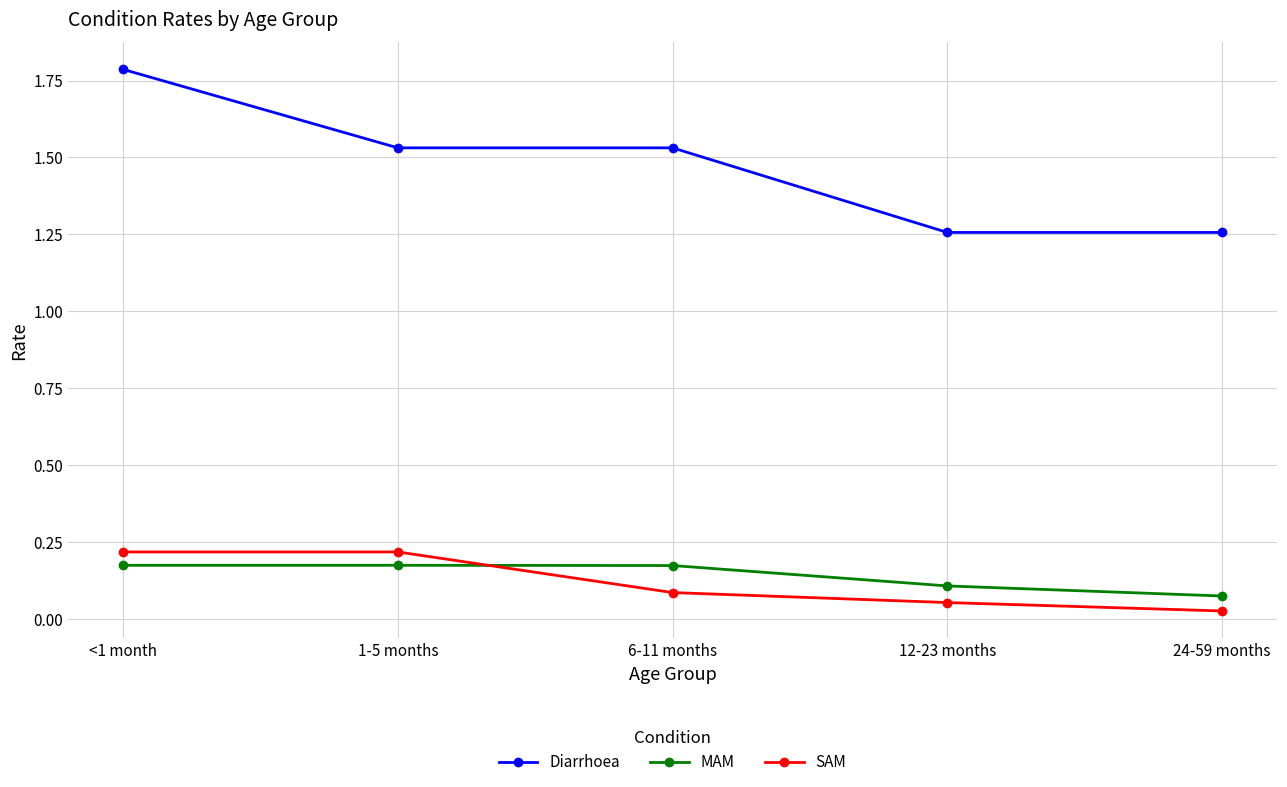

What position from the right is <1 month?

5